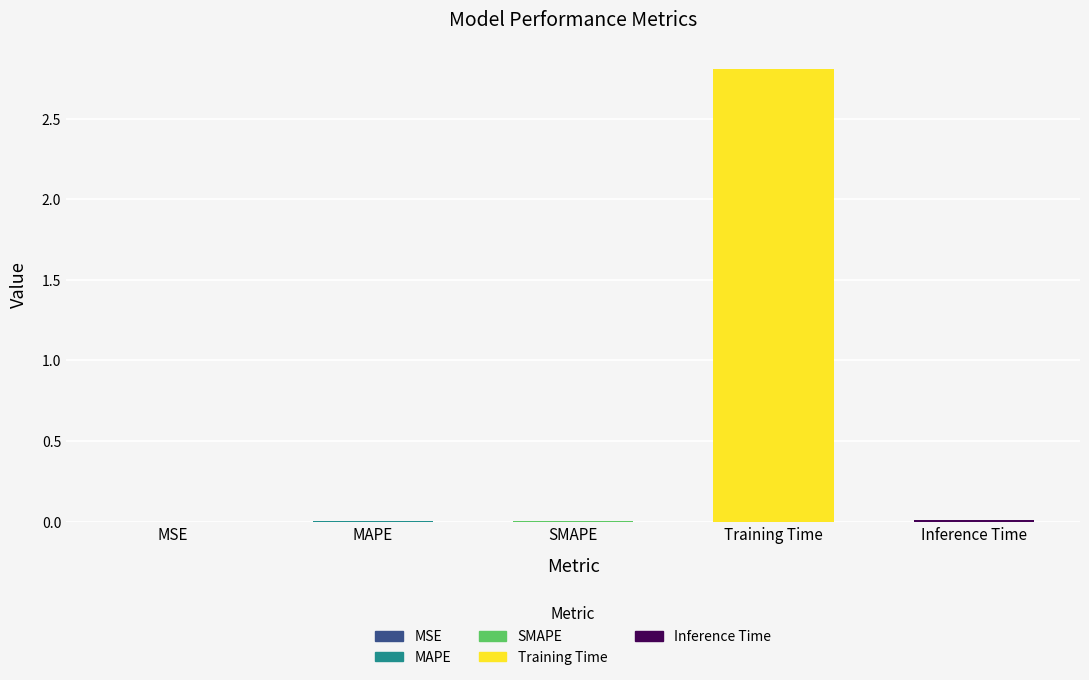

What is the sum of the values at Training Time and SMAPE?

2.8